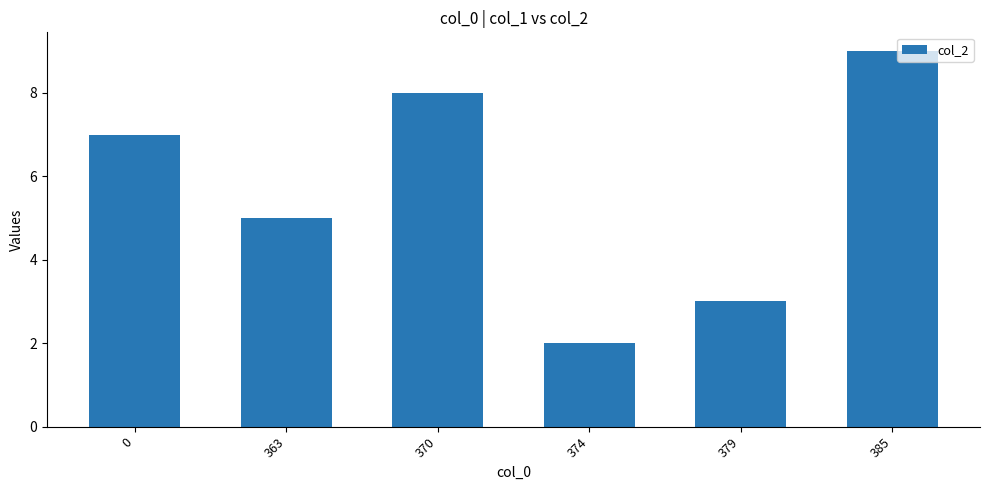

How many bars are there in total?

6